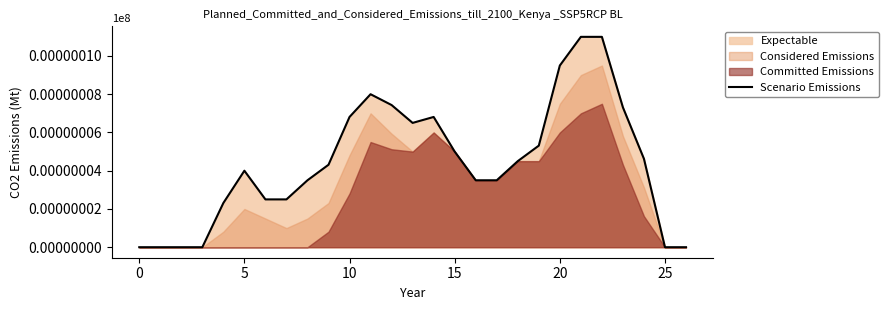

Reading right to left, extract all data points from this chart.

0.0	0.0	4.6	7.3	11.0	11.0	9.5	5.3	4.5	3.5	3.5	5.0	6.8	6.5	7.4	8.0	6.8	4.3	3.5	2.5	2.5	4.0	2.3	0.0	0.0	0.0	0.0